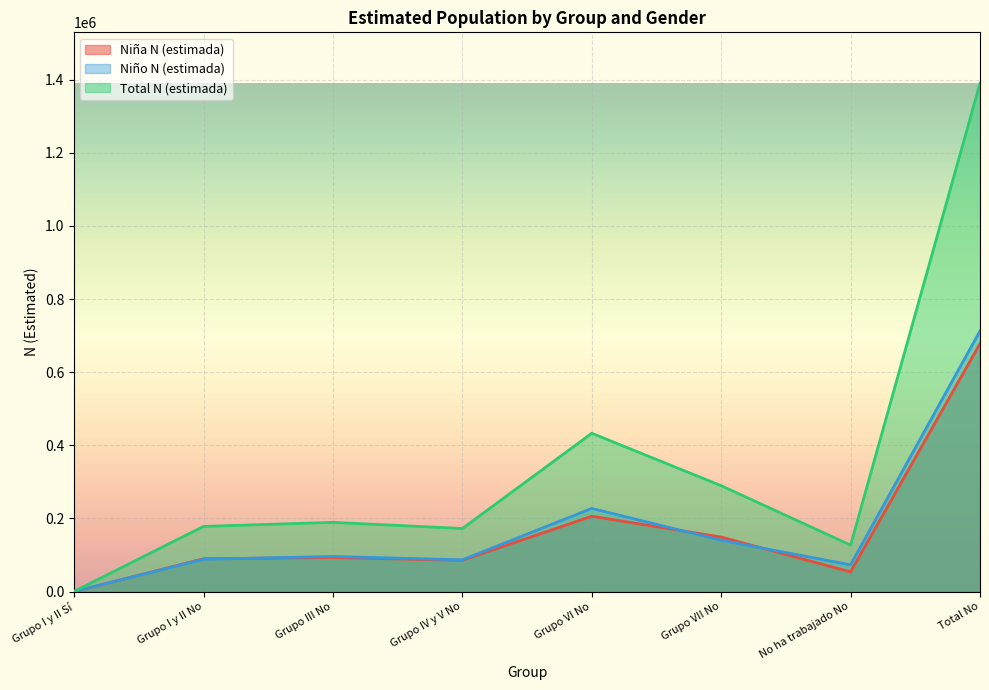

What are all the series names shown in the legend?

Niña N (estimada), Niño N (estimada), Total N (estimada)